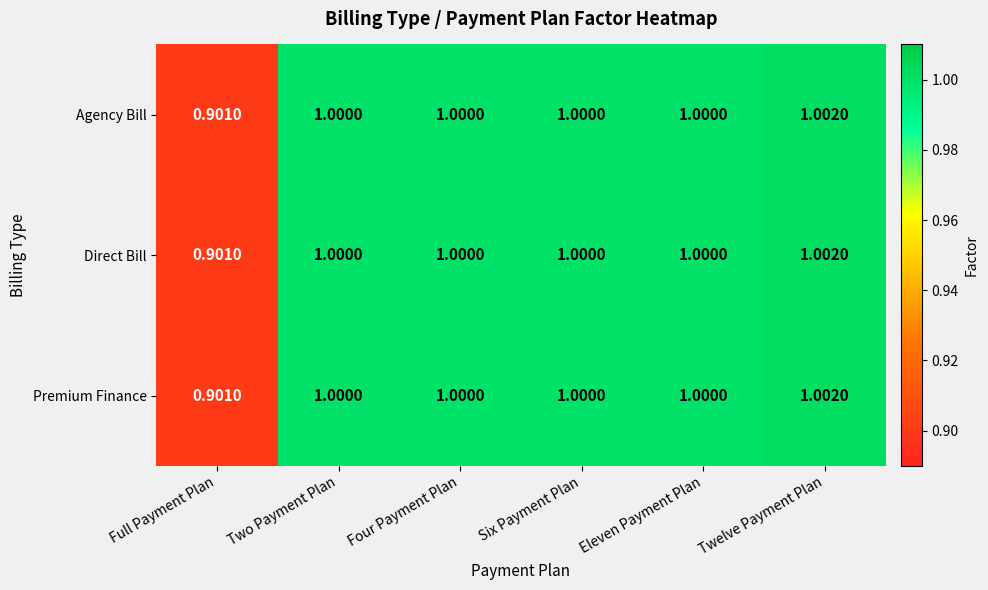

At which category is the sum across all series the highest?

Twelve Payment Plan